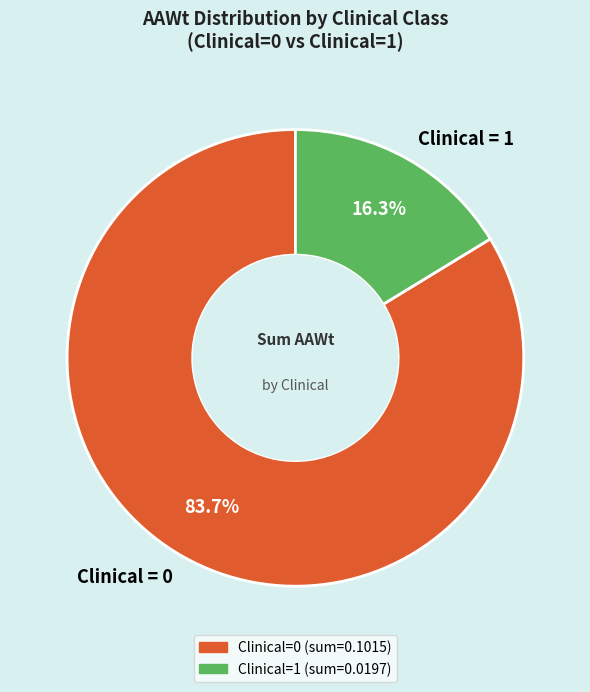

Do Clinical = 0 and Clinical = 1 together represent more than half of the pie?

Yes